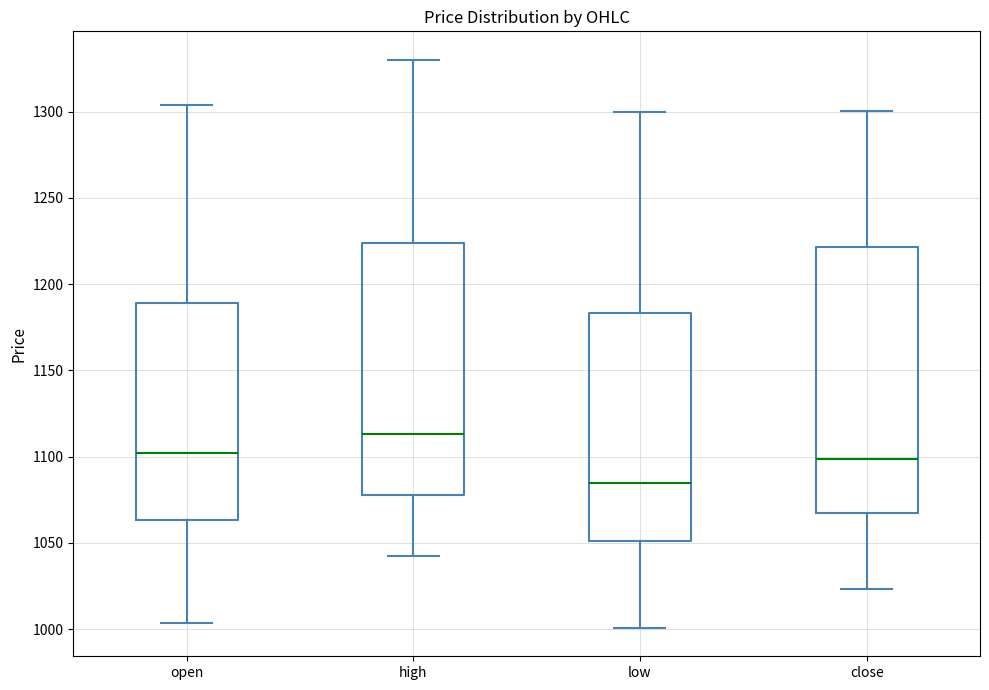

Comparing the boxes themselves (not the whiskers), which one is the tallest?

close